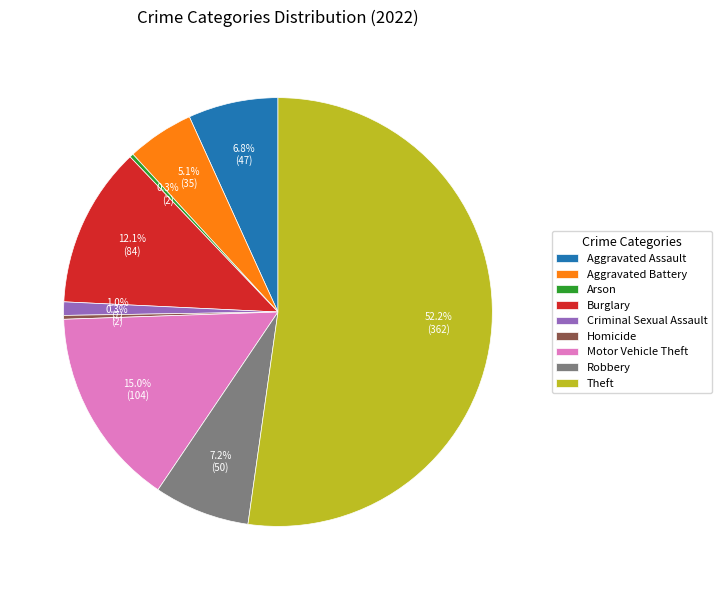

What percentage is the Aggravated Battery slice, to the nearest percent?

5%